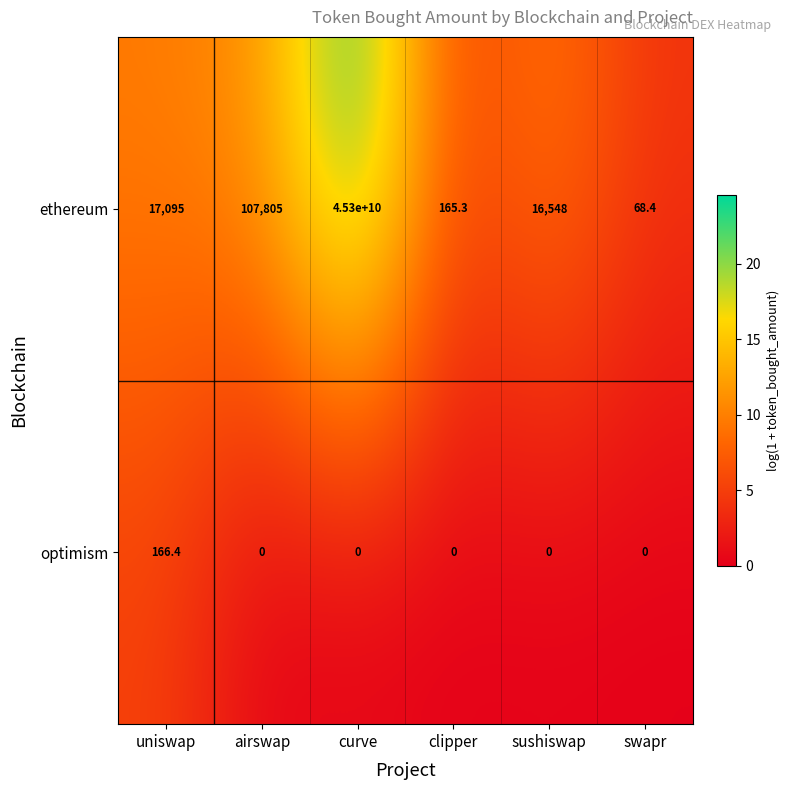

What value does the ethereum series have at curve?

45300000000.0